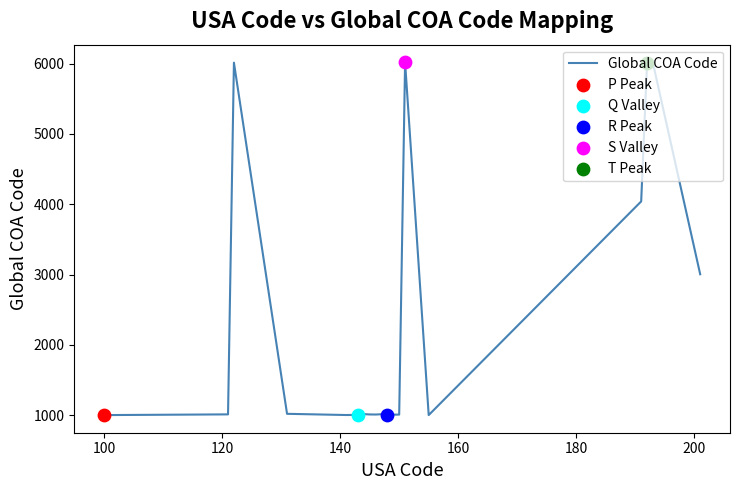

What is the smallest value displayed?

1001